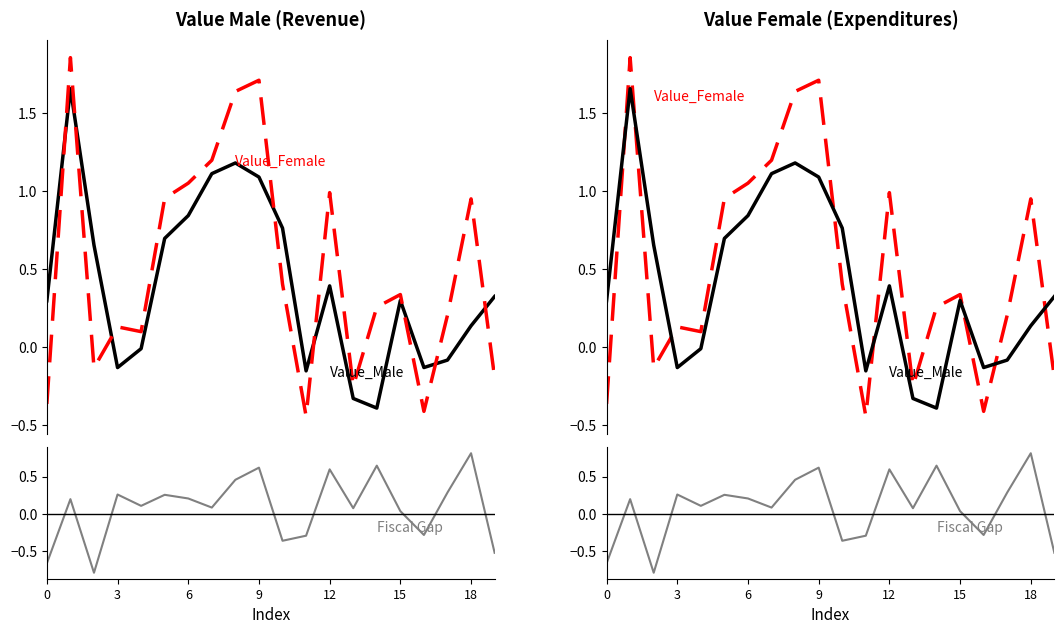

What is the label of the 19th point from the left?

18